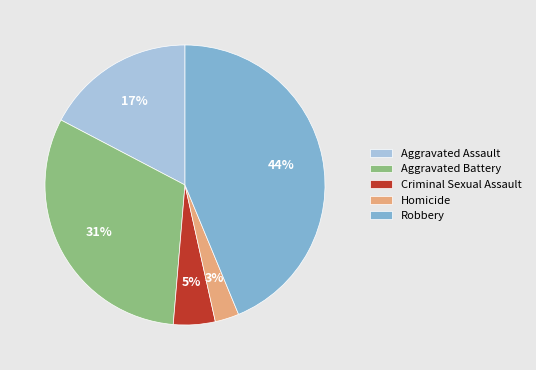

To the nearest percent, what is the average slice percentage?

20%